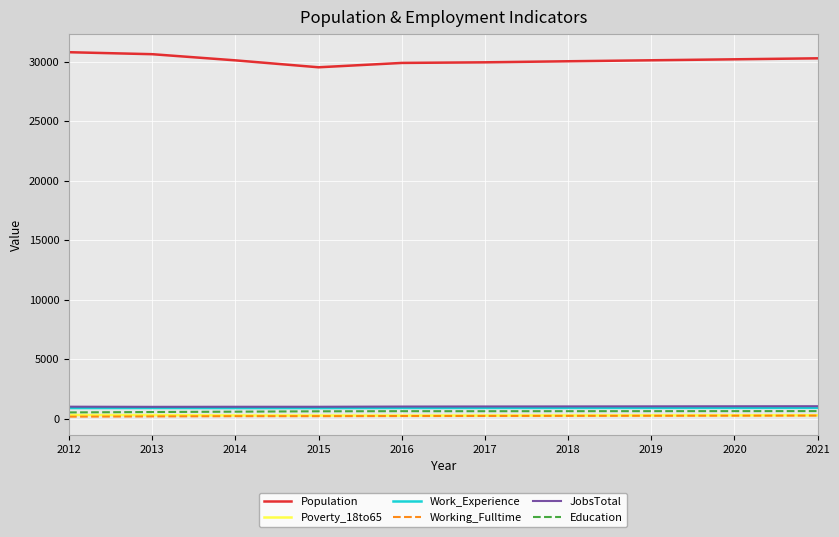

True or false: Education and Population cross at least once.

False